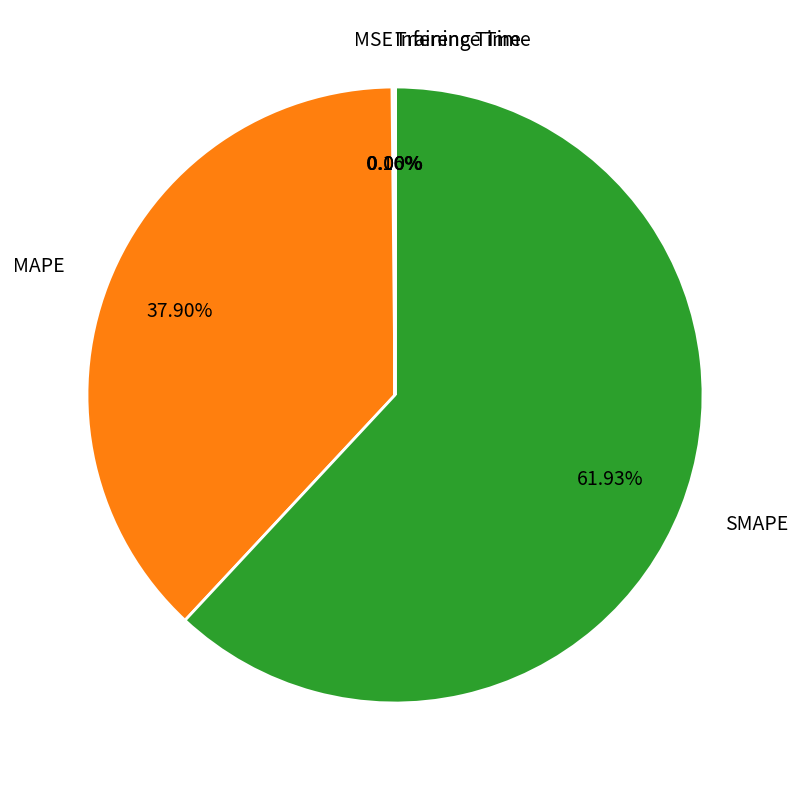

Approximately how many times larger is the value at MAPE compared to SMAPE?

0.6